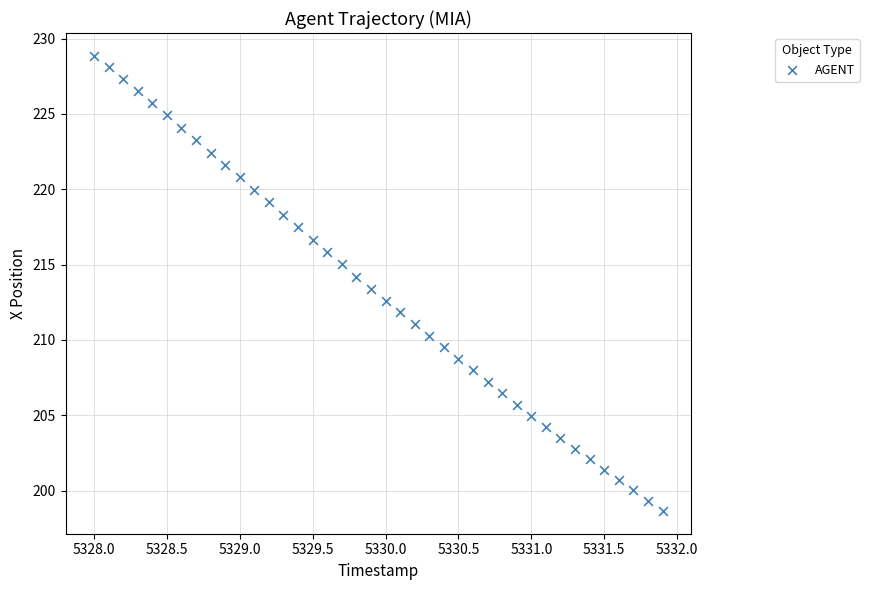

What is the range of Y values (max minus min)?

30.2